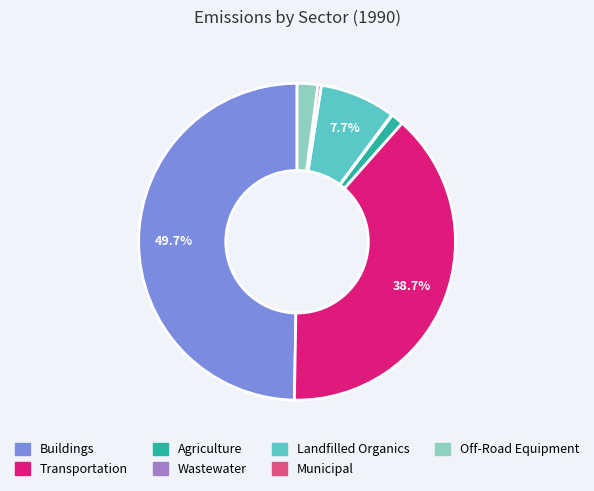

Between Buildings and Transportation, which is larger?

Buildings